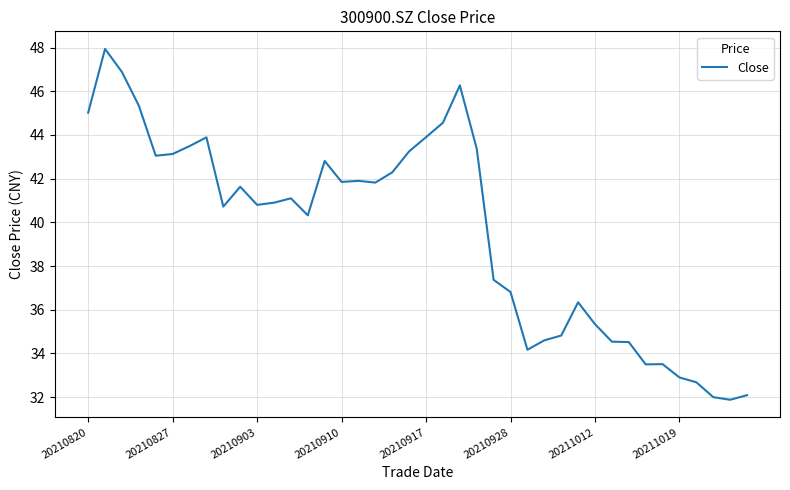

What is the smallest value displayed?

31.9